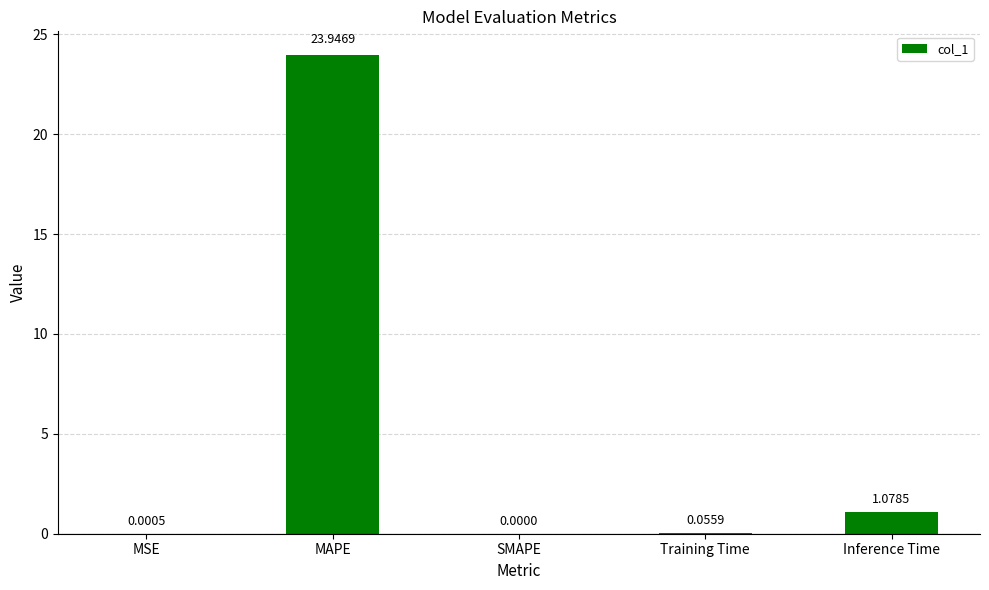

Which category has the highest value across all series?

MAPE